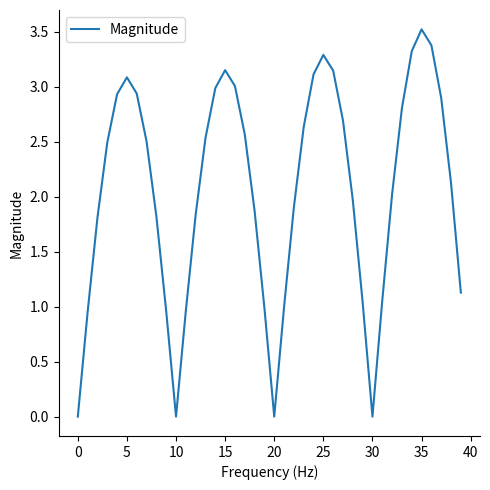

What is the difference between the maximum and minimum values?

3.5